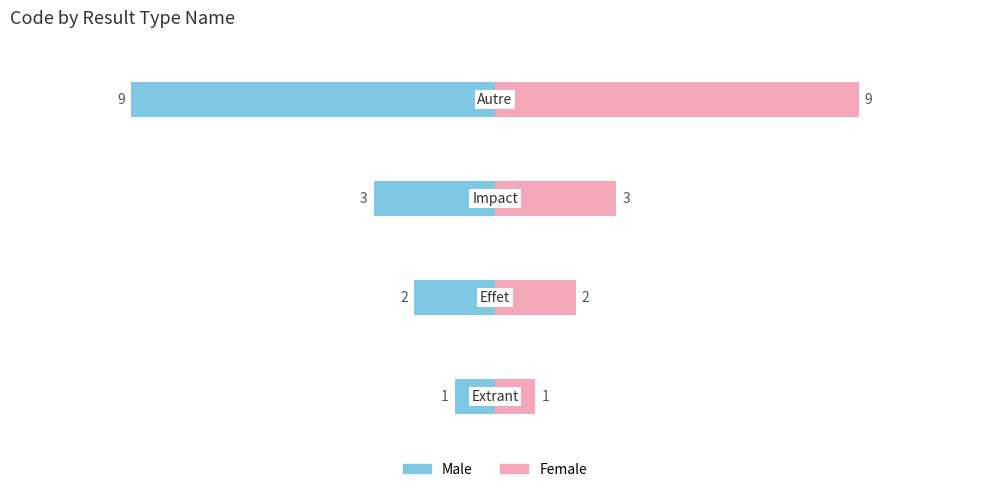

Between 0 and 2, which series saw the biggest shift?

Male